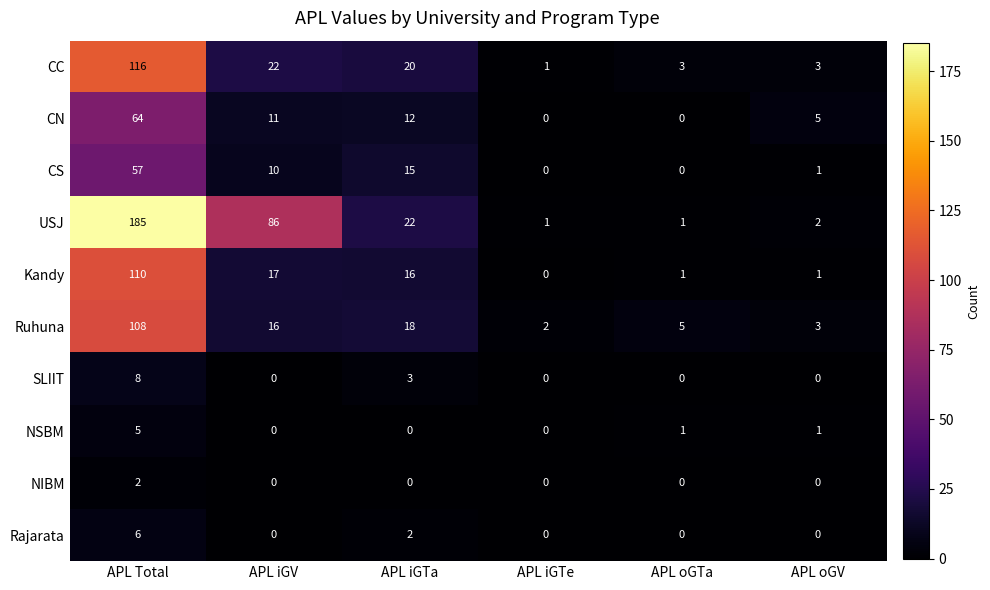

What is the difference between the maximum and minimum values in the Rajarata series?

6